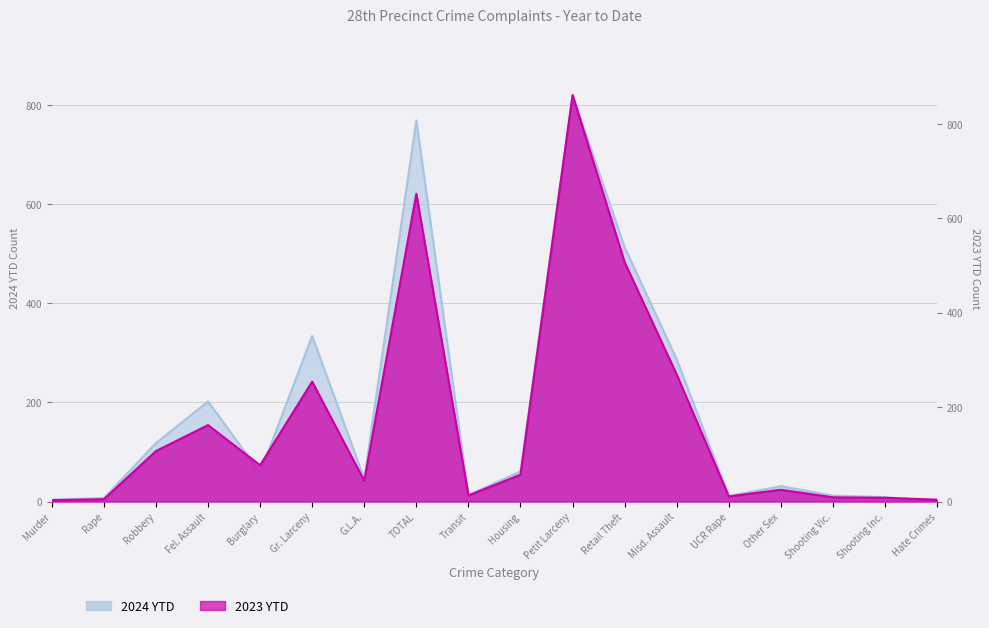

True or false: 2023 YTD has a value of 22 at Burglary.

False